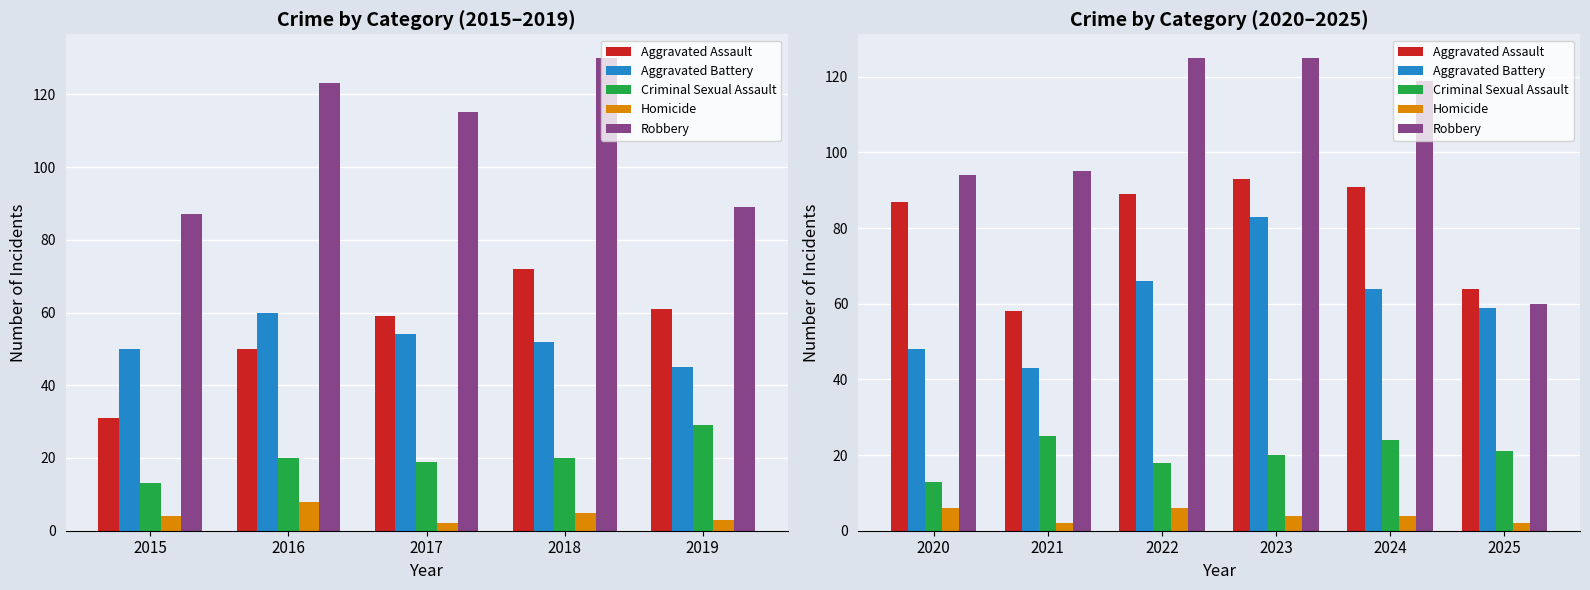

Between 2022 and 2024, which series saw the biggest shift?

Criminal Sexual Assault